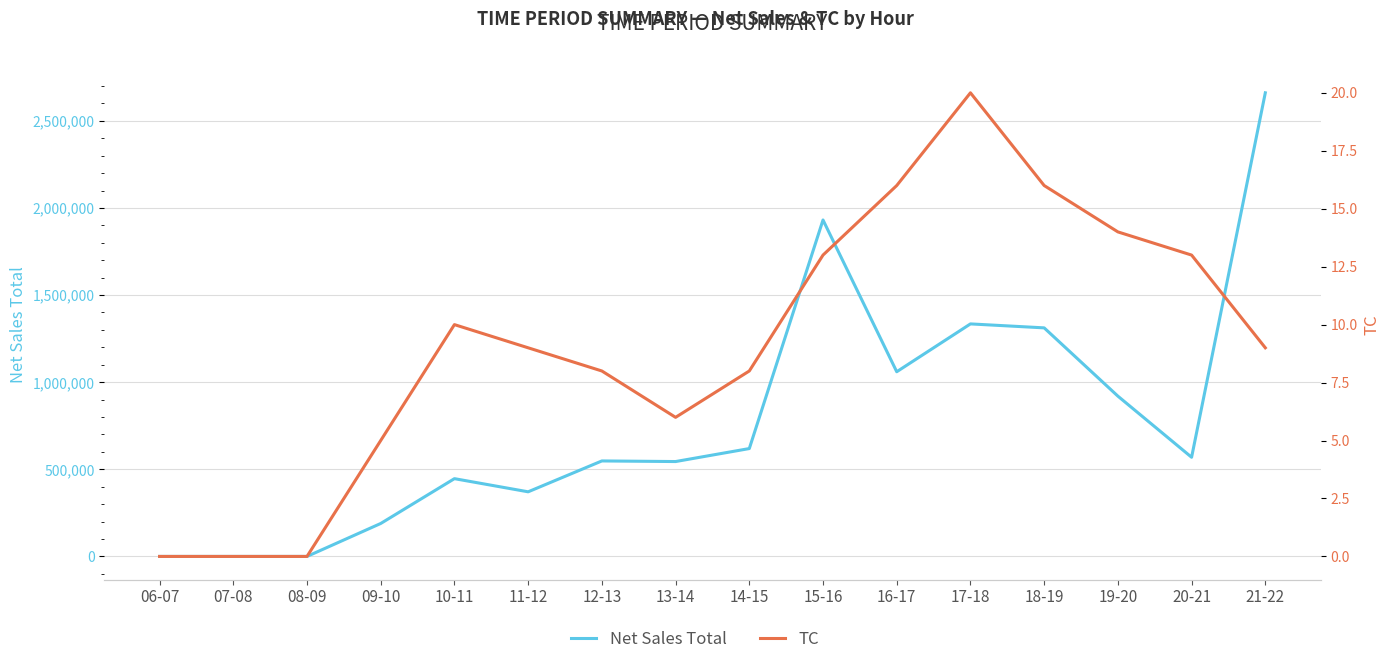

At which category is the sum across all series the highest?

21-22